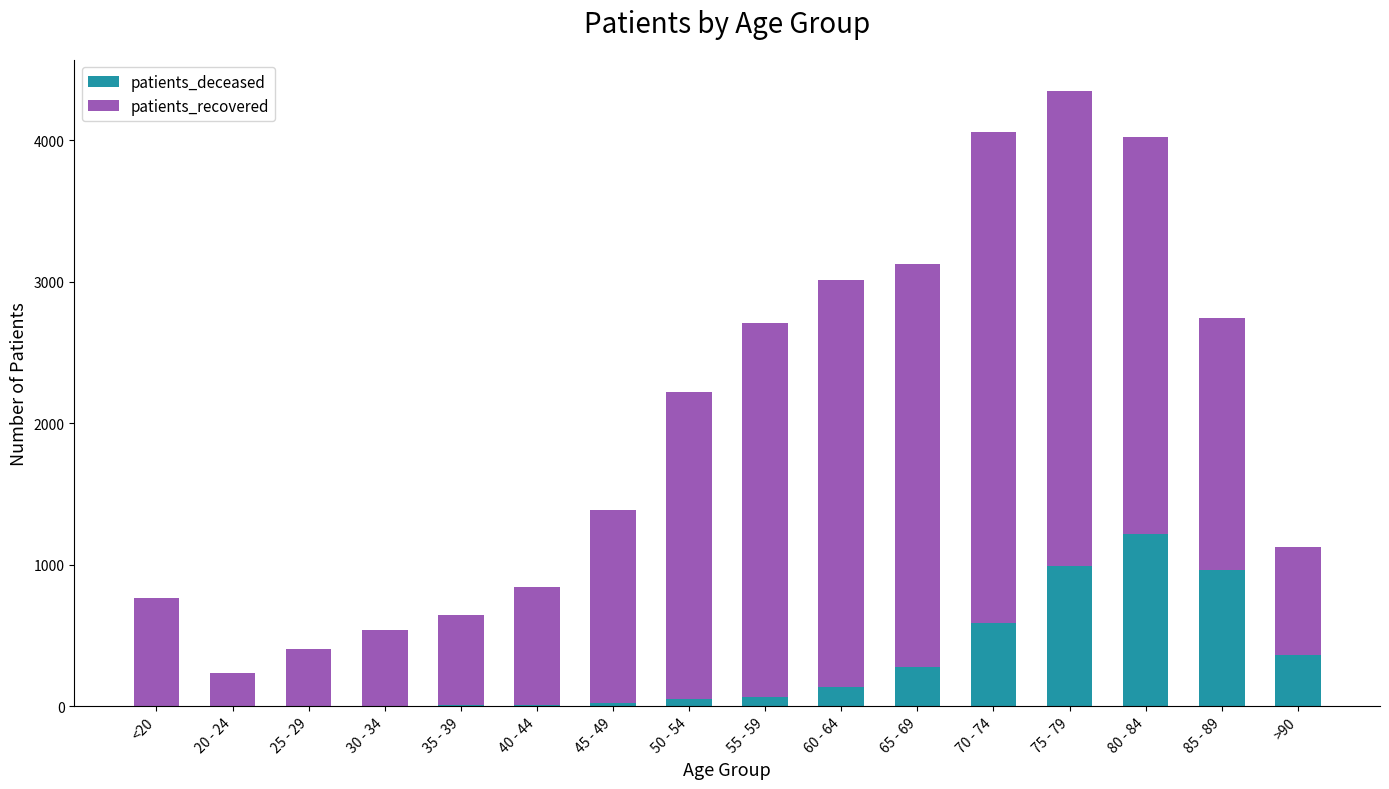

At which category is the sum across all series the highest?

75 - 79